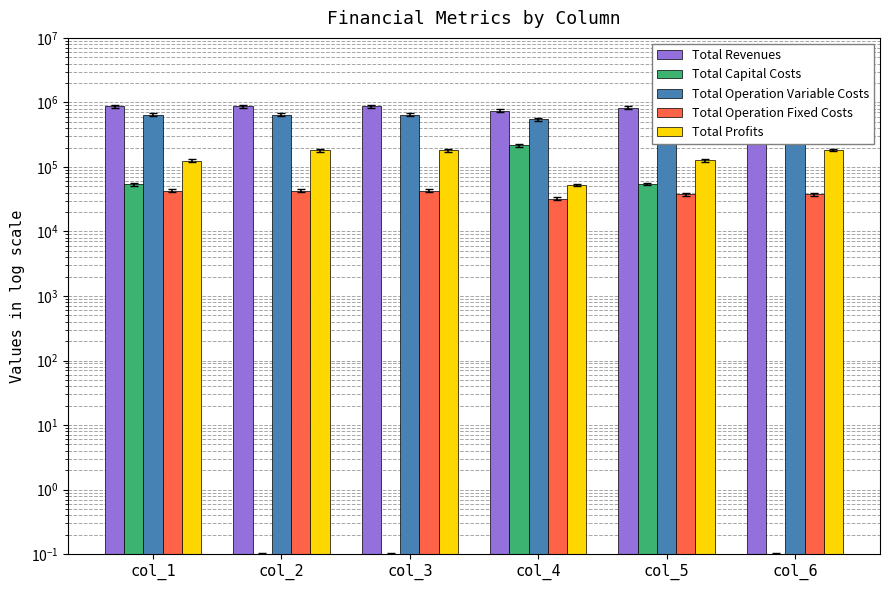

What is the total value across all series at col_3?

1737825.7